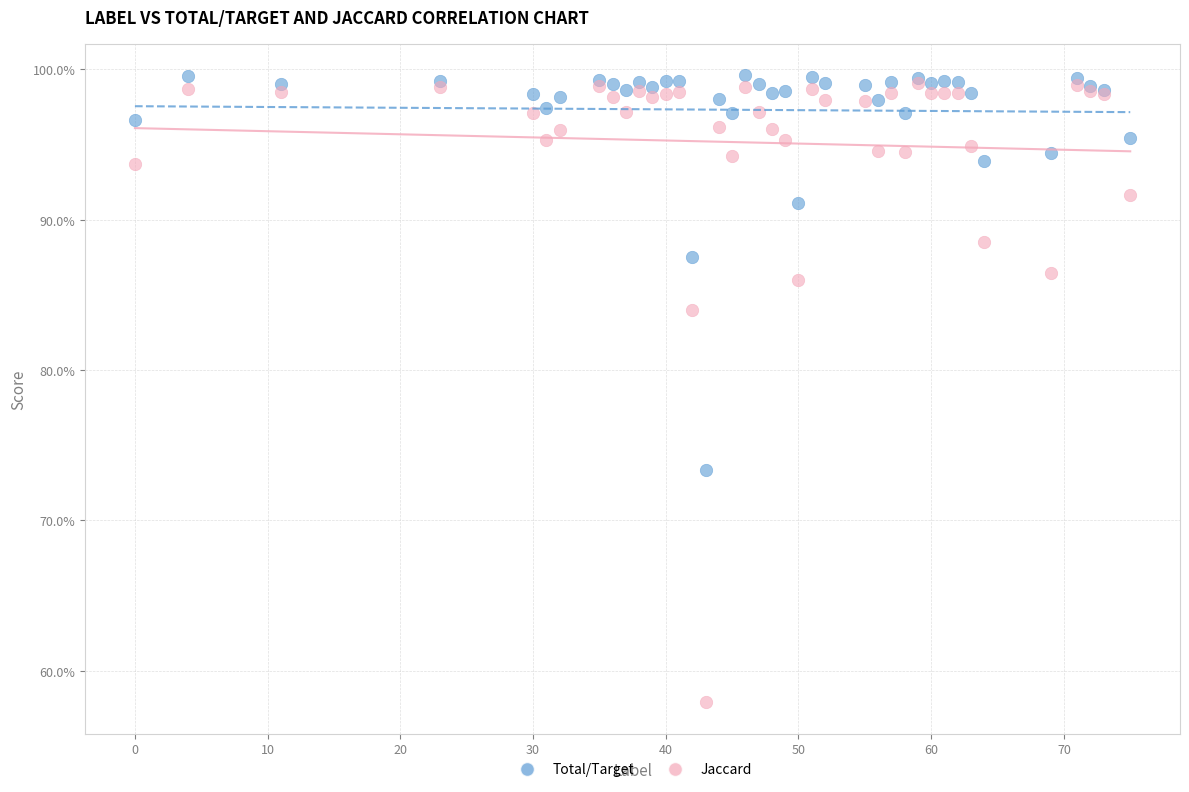

What are all the series names shown in the legend?

Total/Target, Jaccard